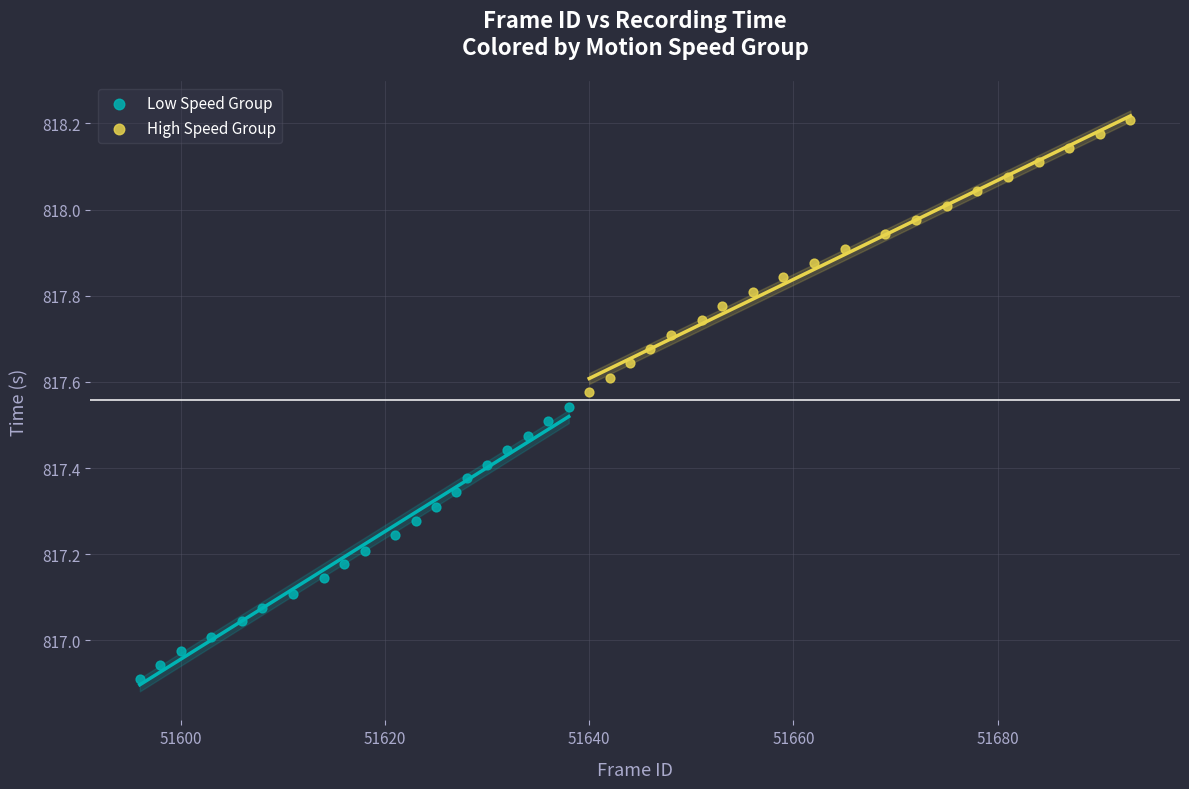

Which series contains the lowest Y value?

Low Speed Group